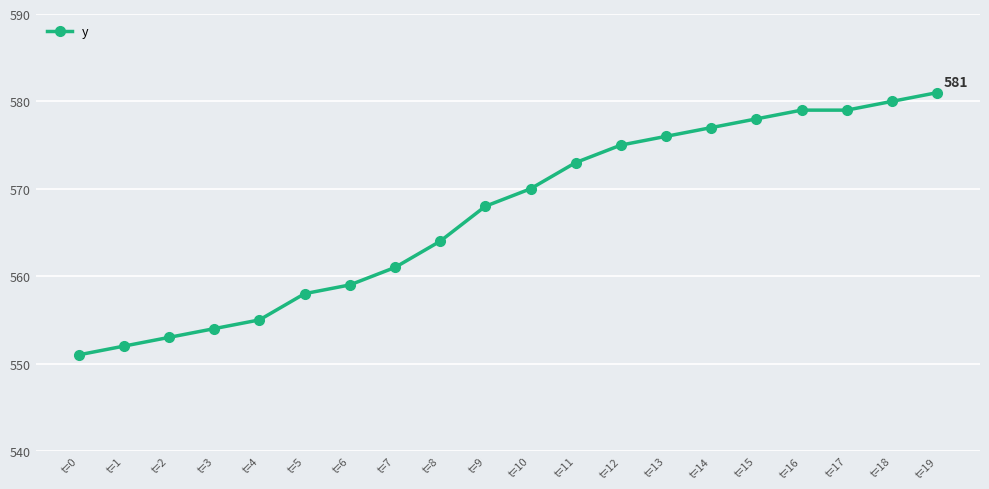

Is this an area chart (filled region under the line)?

No